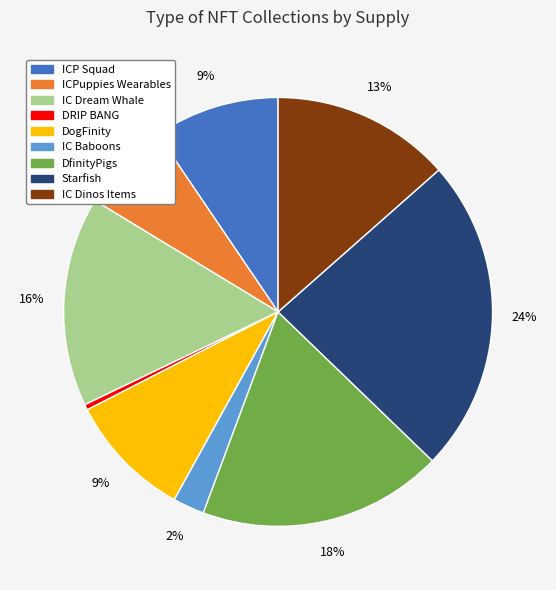

Which has a higher value, ICPuppies Wearables or DRIP BANG?

ICPuppies Wearables